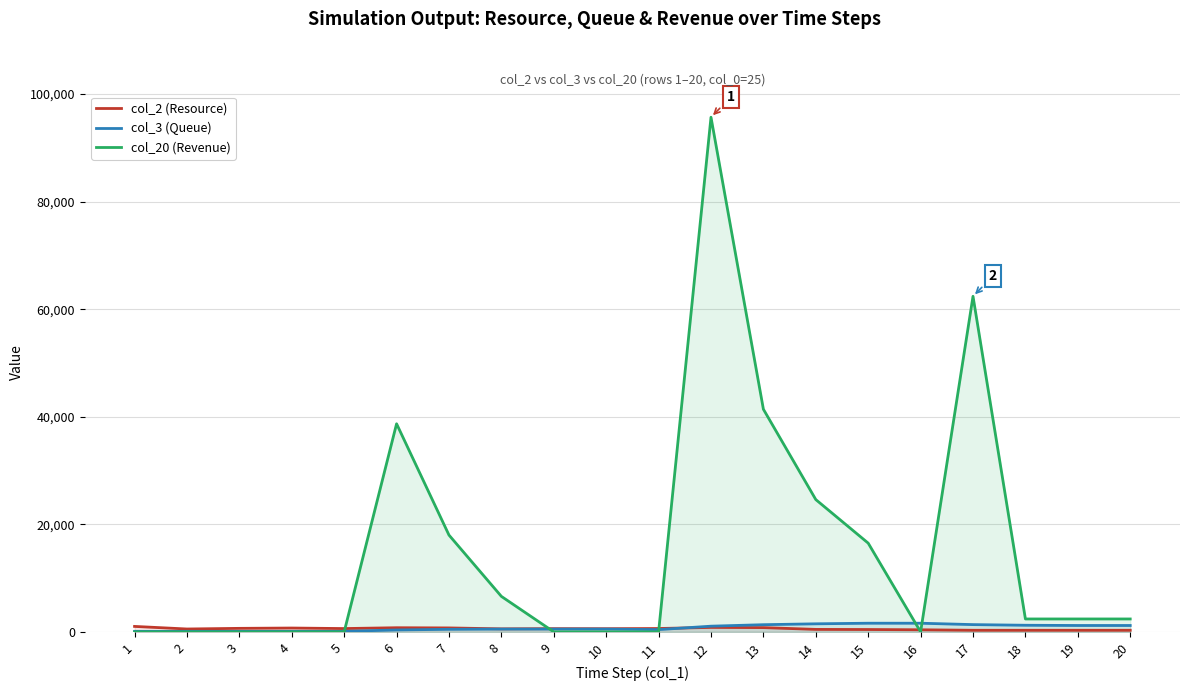

Which label corresponds to the smallest value in the chart?

1